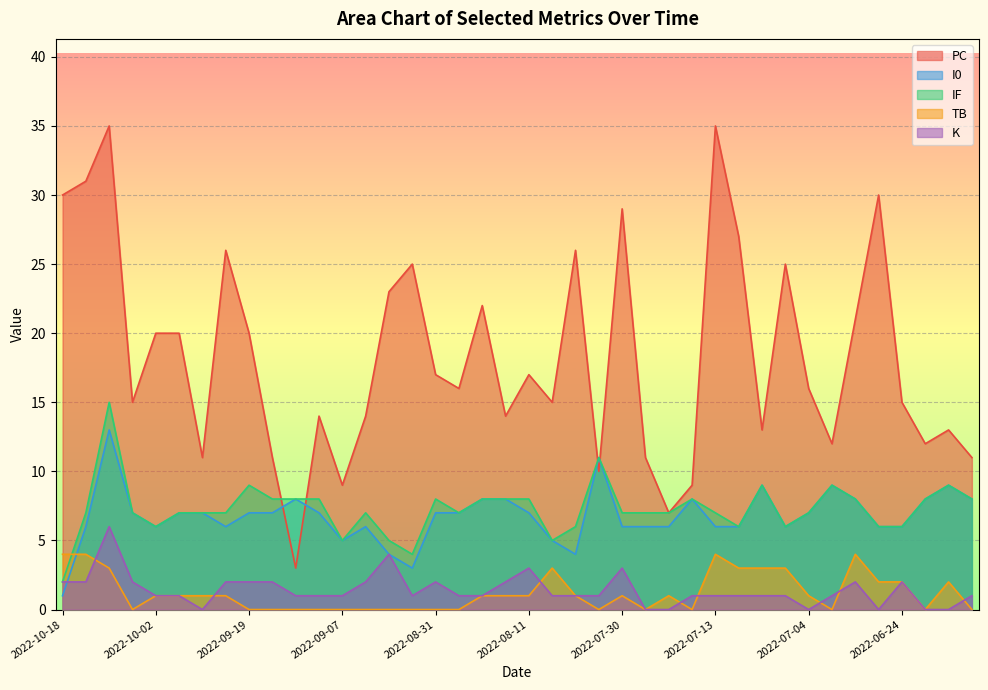

How many series are shown in this chart?

5